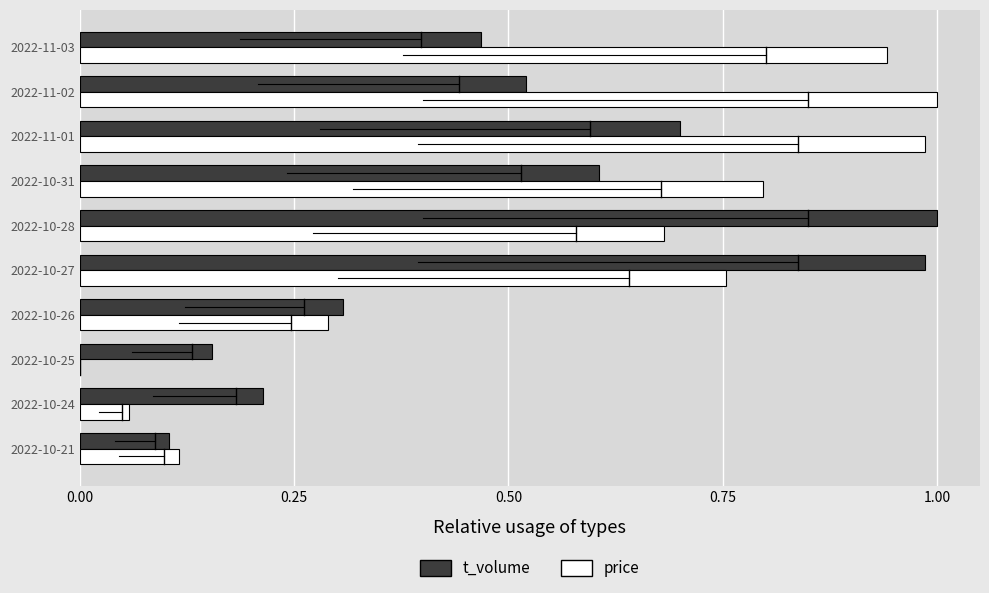

What is the sum of all t_volume values?

5.1